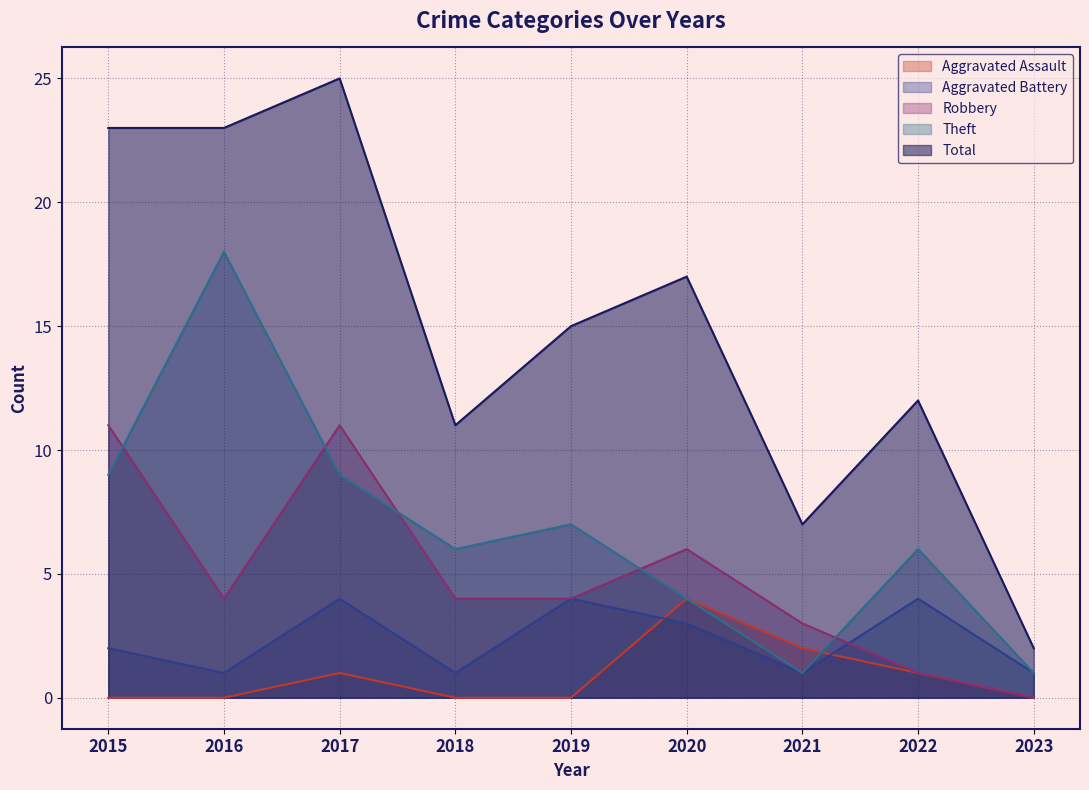

List the labels in order of Aggravated Battery value, largest first.

2017, 2019, 2022, 2020, 2015, 2016, 2018, 2021, 2023